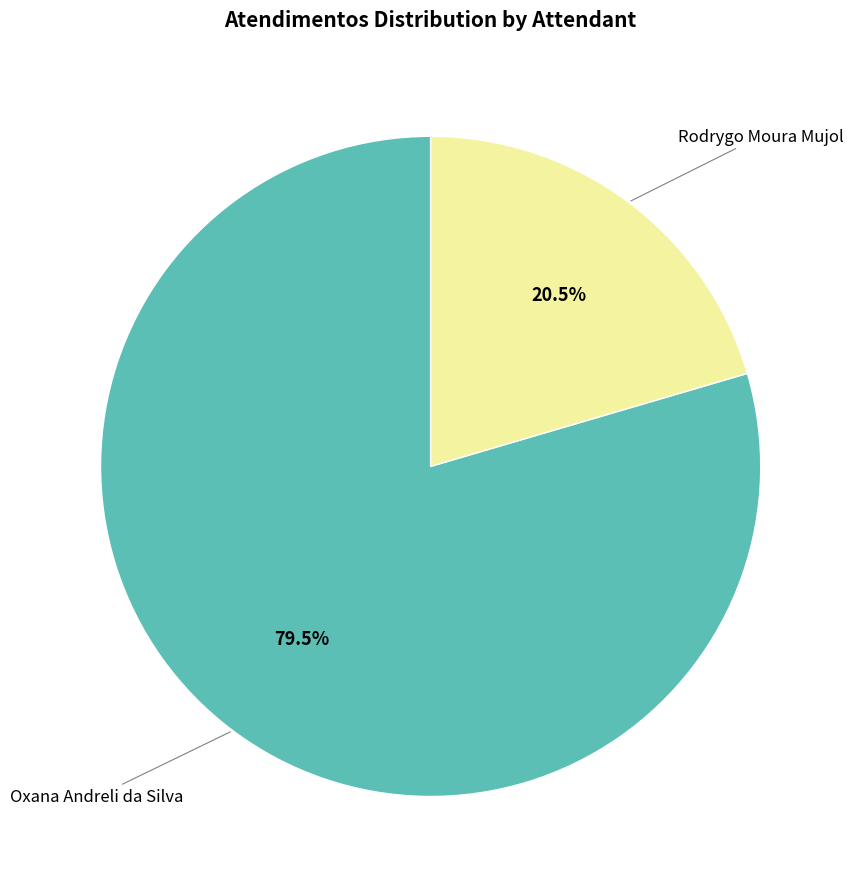

Is there any slice that represents more than half of the pie?

Yes